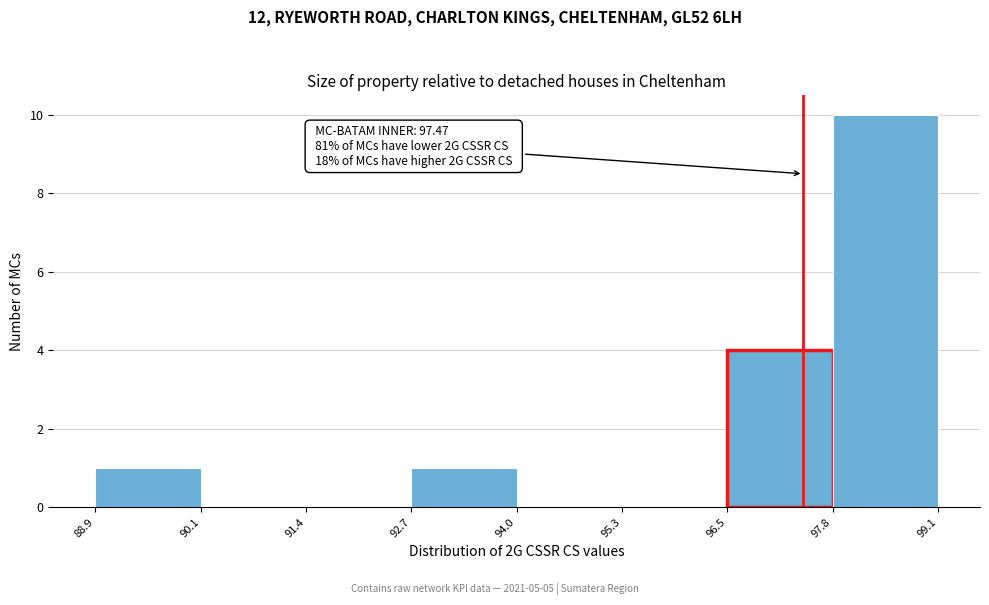

Over which range of the x-axis is the bar tallest?

97.8 to 99.1